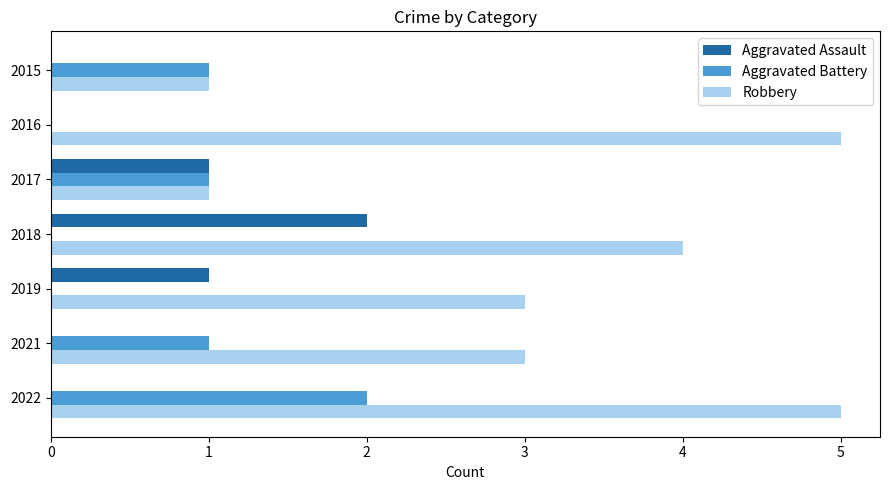

What is the total value across all series at 2016?

5